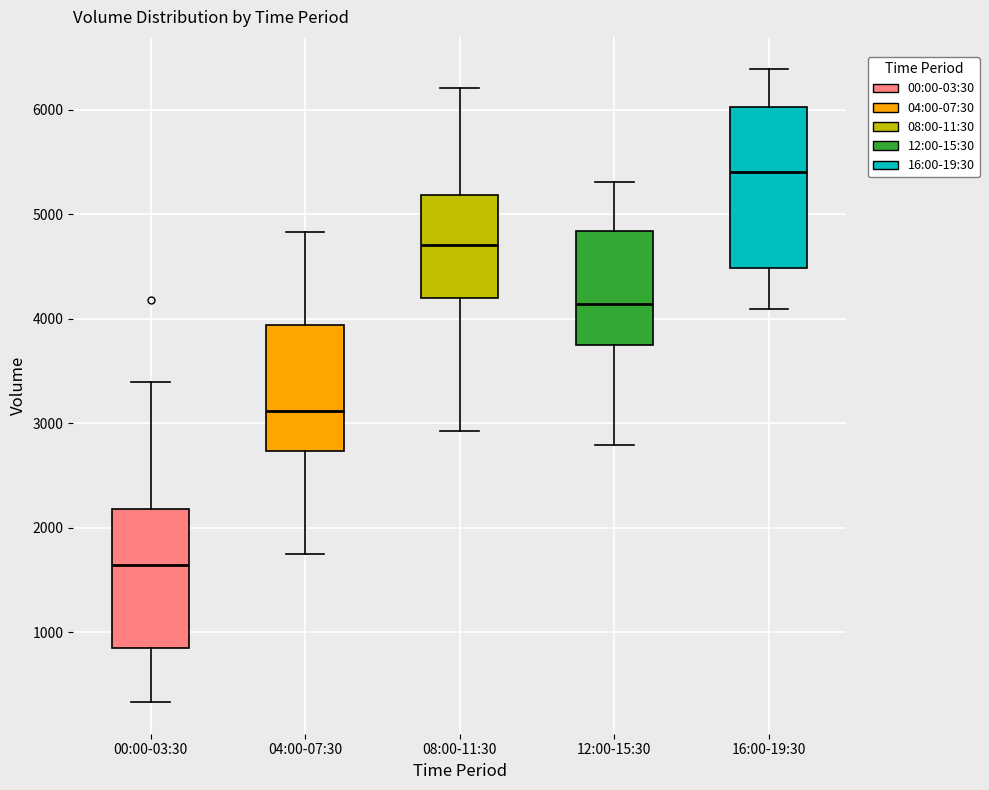

Reading left to right, read every box against the y-axis: the position of its median line, the range the box covers, and the ends of its whiskers. The values are not printed on the chart, so give them approximately, as read against the axis.

00:00-03:30: median 1600, box 900 to 2200, whiskers 300 to 3400
04:00-07:30: median 3100, box 2700 to 3900, whiskers 1700 to 4800
08:00-11:30: median 4700, box 4200 to 5200, whiskers 2900 to 6200
12:00-15:30: median 4100, box 3700 to 4800, whiskers 2800 to 5300
16:00-19:30: median 5400, box 4500 to 6000, whiskers 4100 to 6400